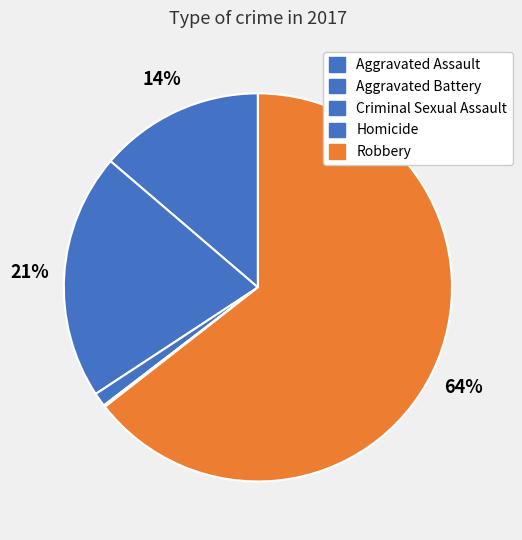

To the nearest percent, what is the difference between the largest and smallest slice percentages?

64%